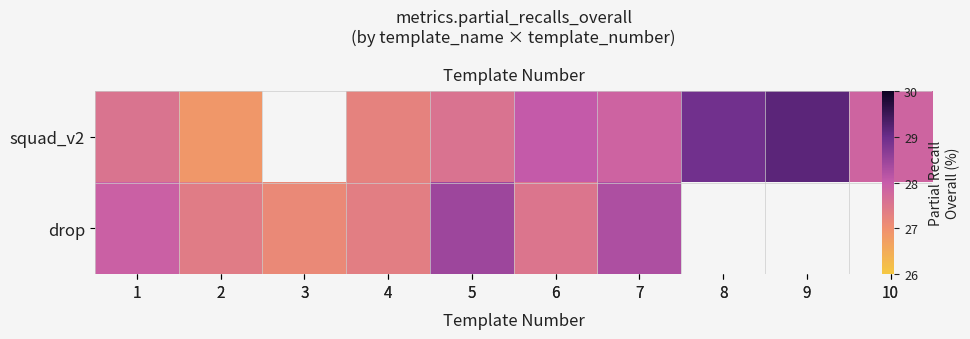

How many positive values does the squad_v2 series have?

9